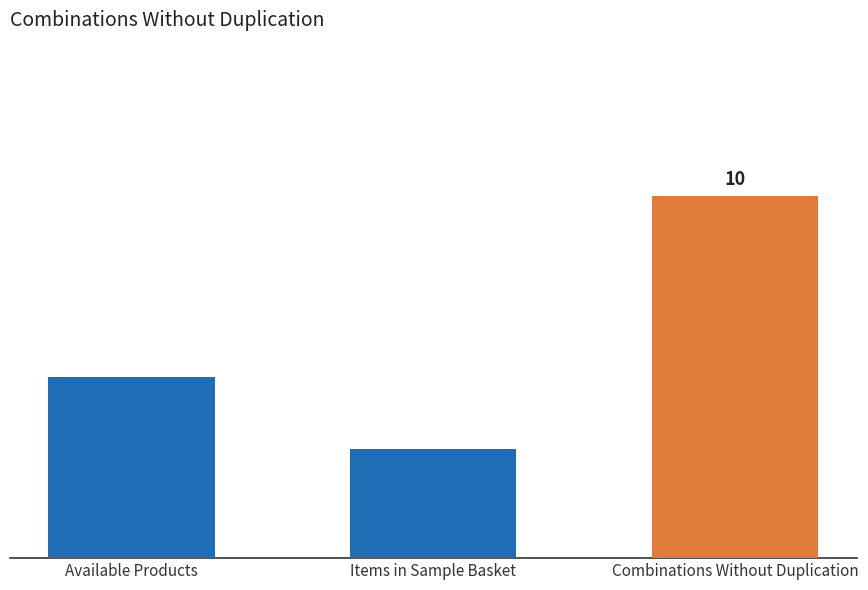

What is the label of the 2nd bar from the right?

Items in Sample Basket